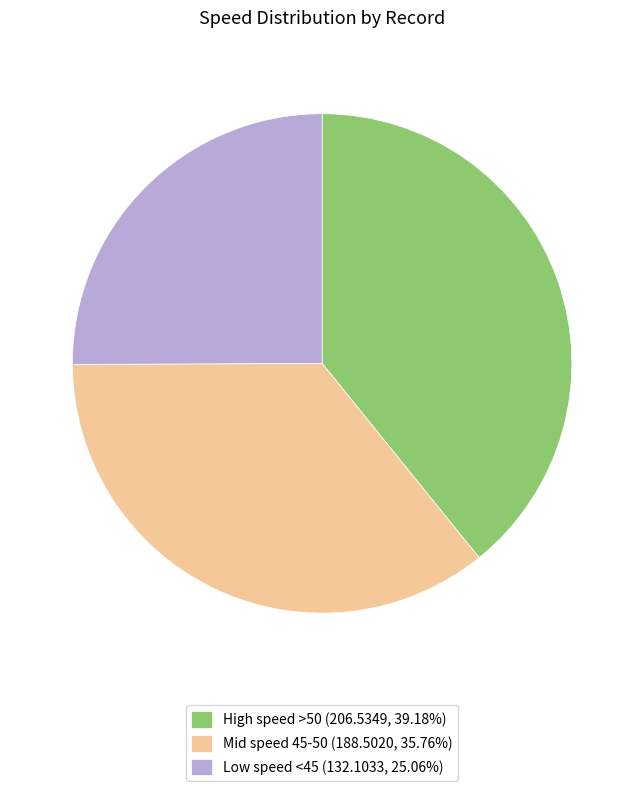

Combined, do High speed >50 (206.5349, 39.18%) and Mid speed 45-50 (188.5020, 35.76%) account for over 50%?

Yes